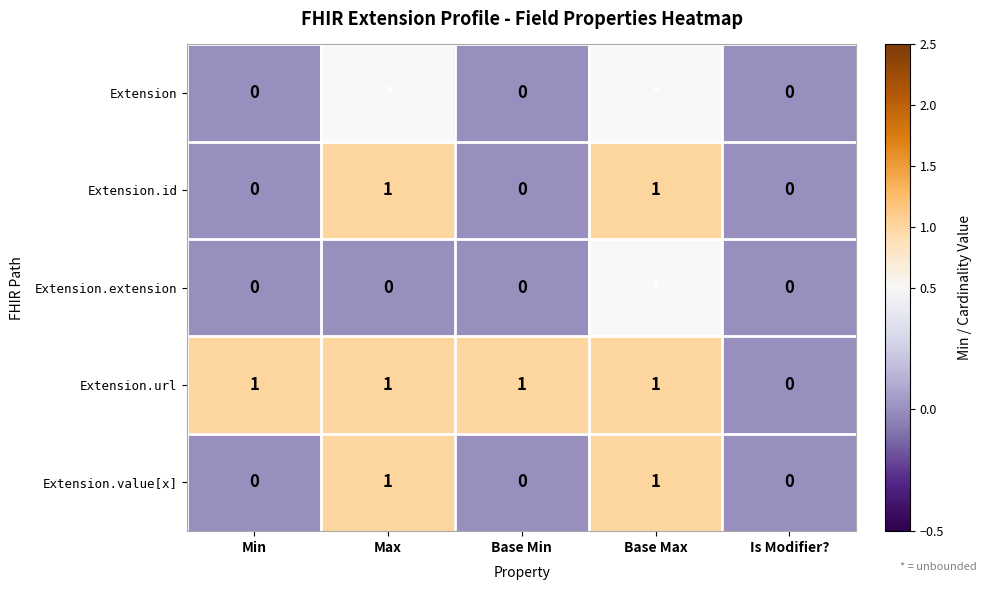

Which category has the highest value across all series?

Max